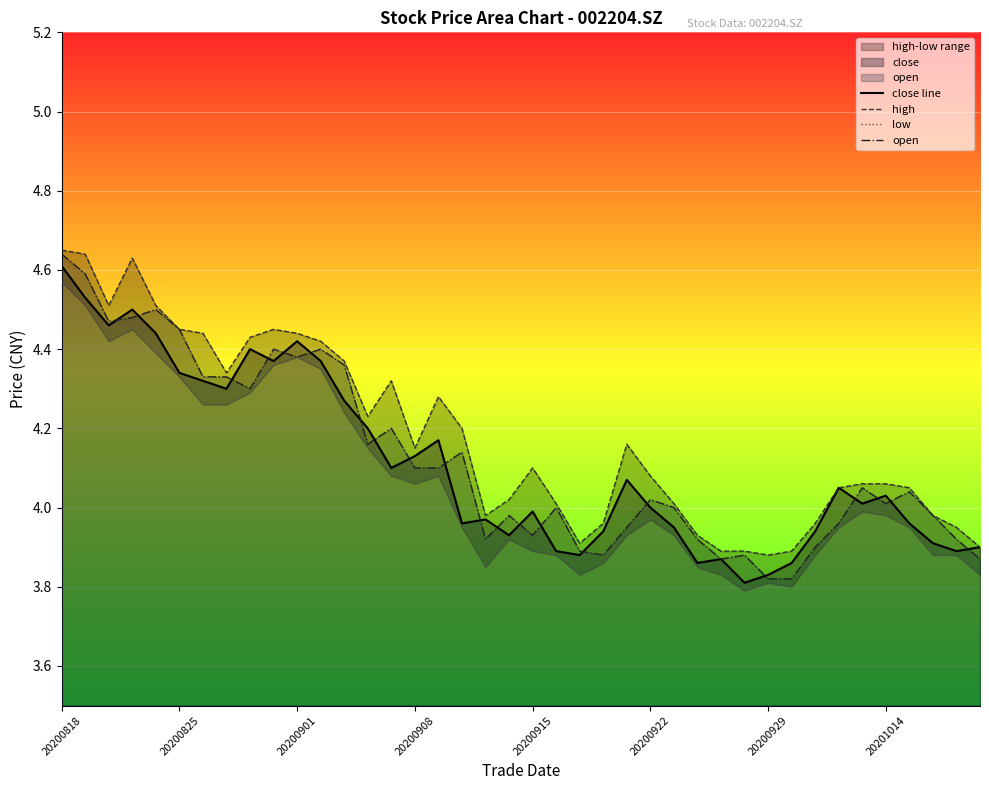

The value of open at 16 is 2.3. True or false?

False